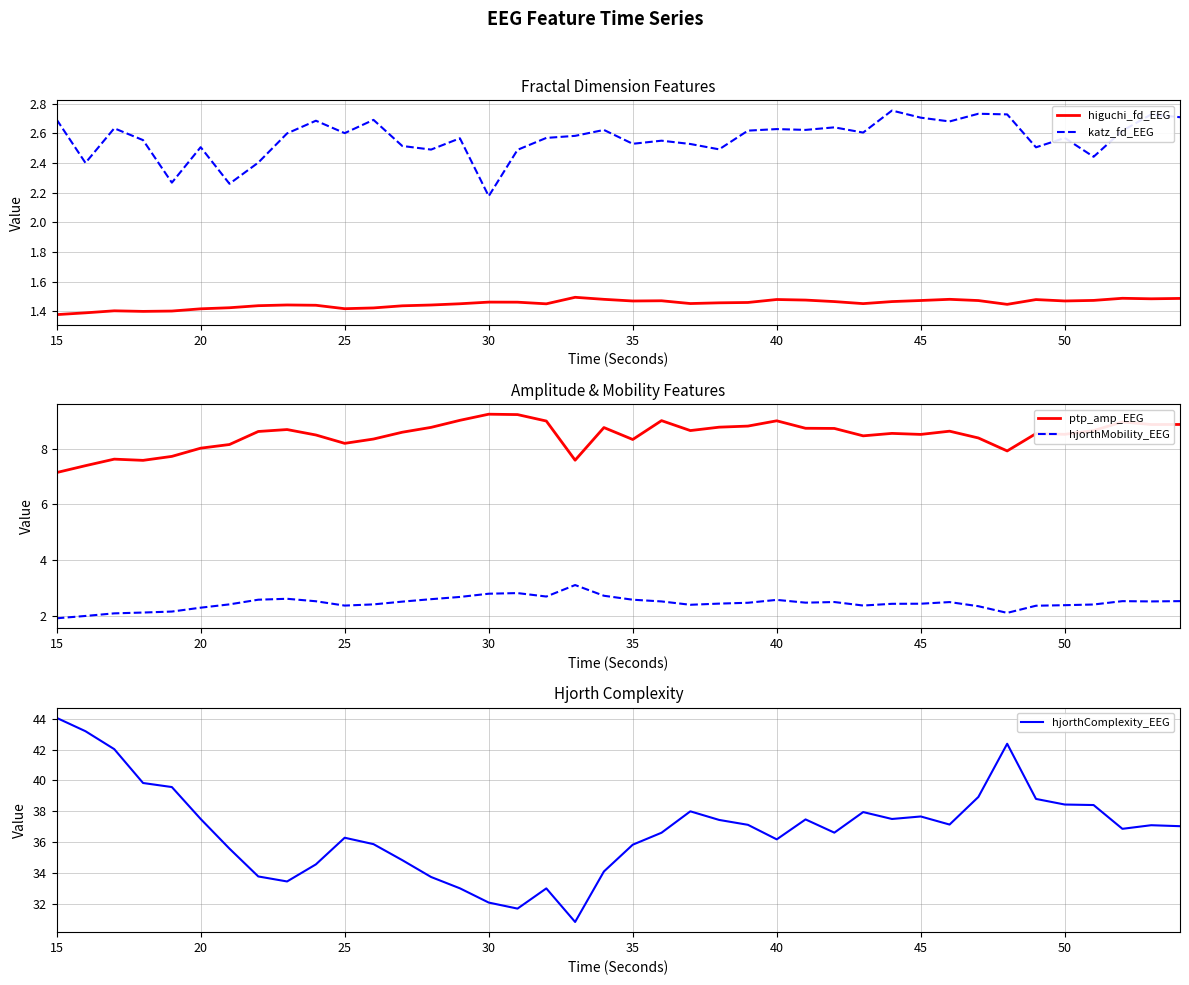

Is it true that hjorthMobility_EEG equals 0.8 at 20?

False